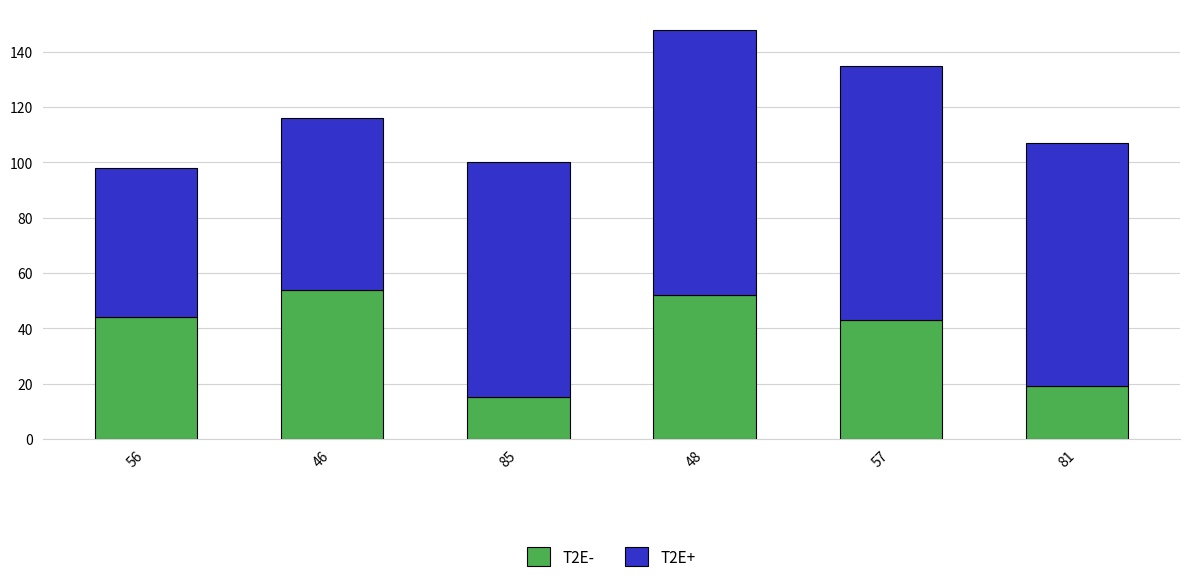

What is the total value across all series at 48?

148